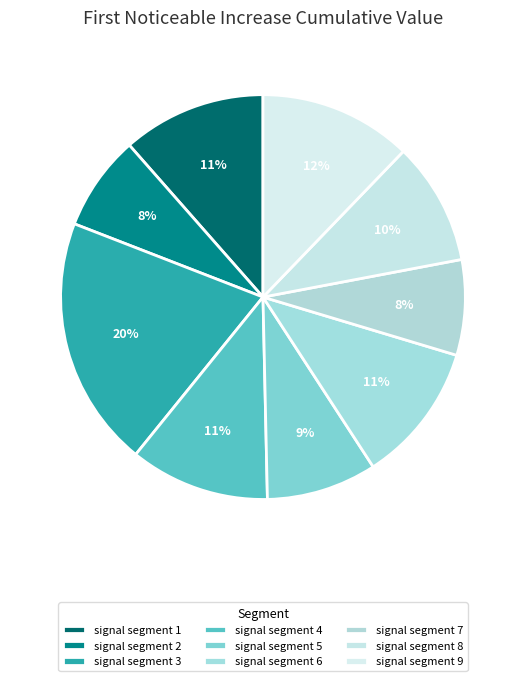

Rank the categories by value from lowest to highest.

signal segment 2, signal segment 7, signal segment 5, signal segment 8, signal segment 4, signal segment 6, signal segment 1, signal segment 9, signal segment 3